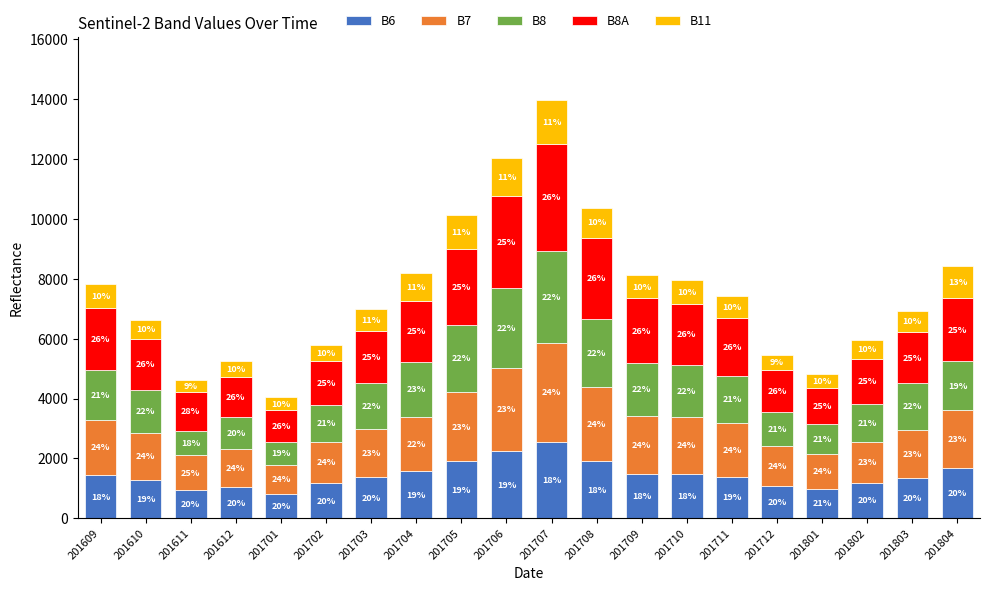

At 201710, list the series in order from largest to smallest.

B8A, B7, B8, B6, B11